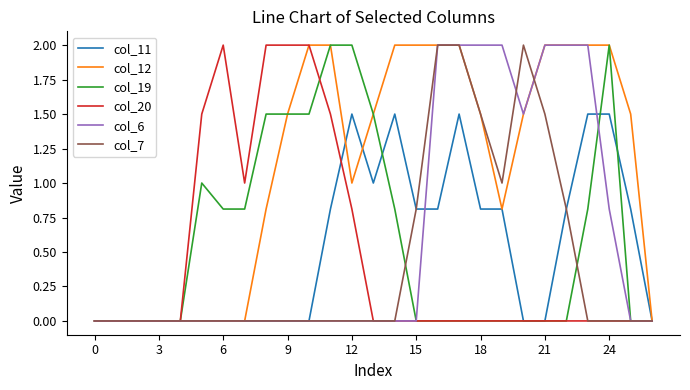

How many lines are shown in the chart?

6